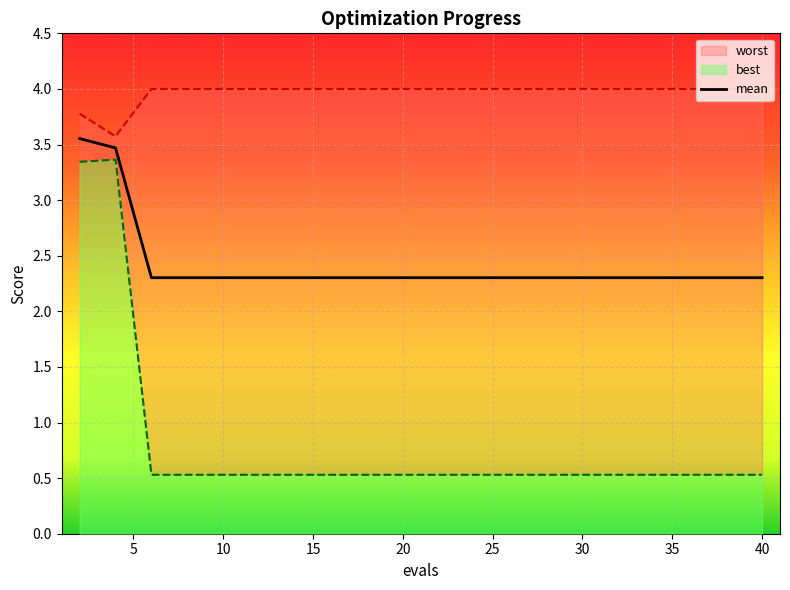

What is the minimum value for mean?

2.3